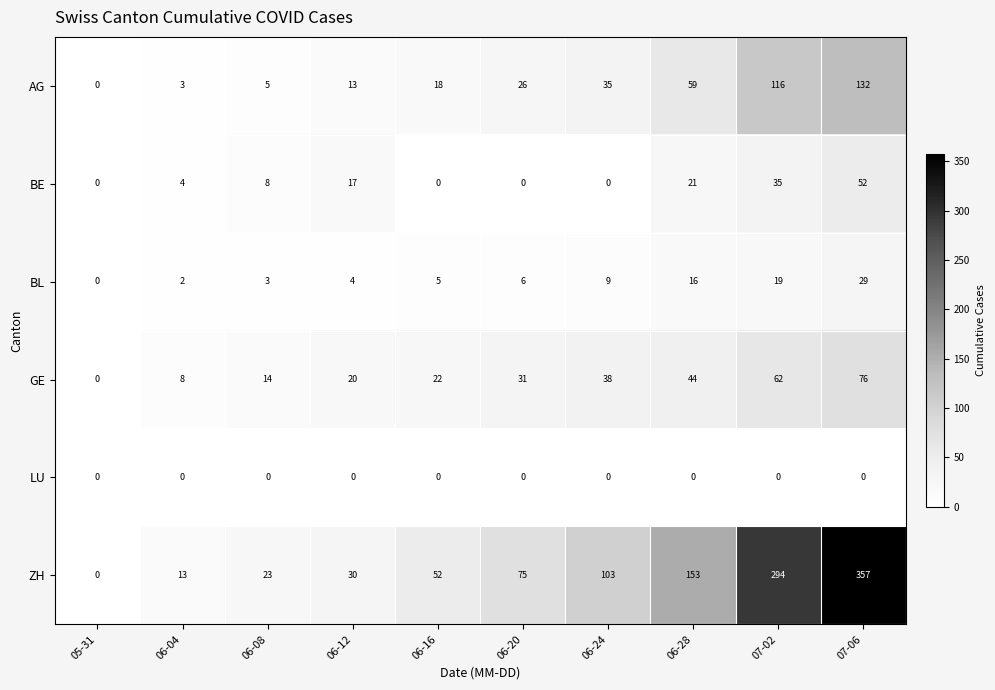

List the series in order of their peak value, lowest first.

LU, BL, BE, GE, AG, ZH